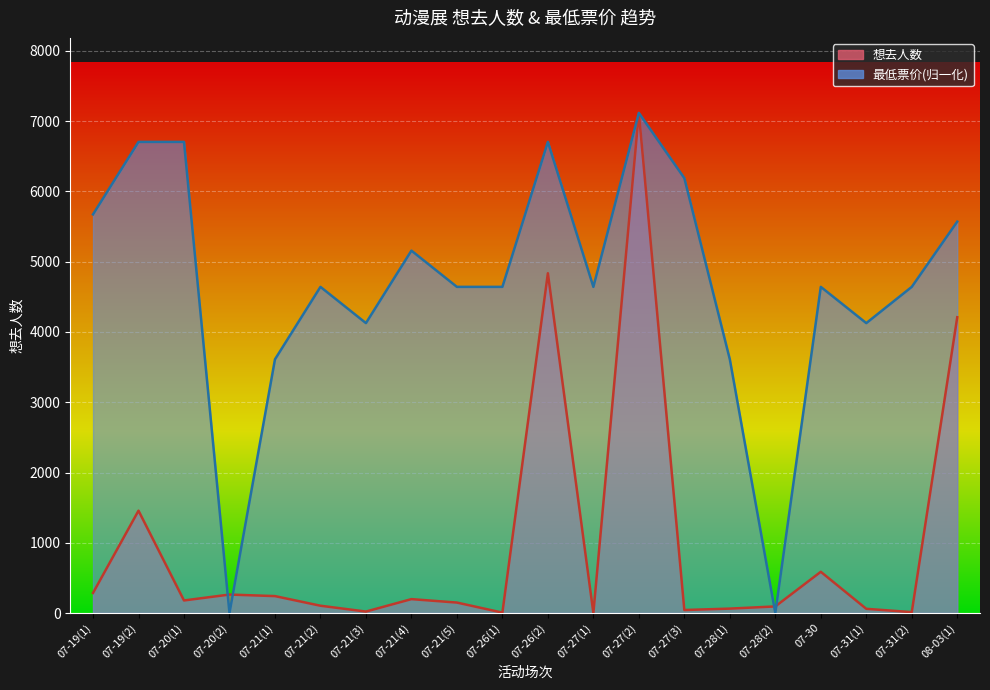

What is the difference between the maximum and minimum values in the 最低票价 series?

7118.0